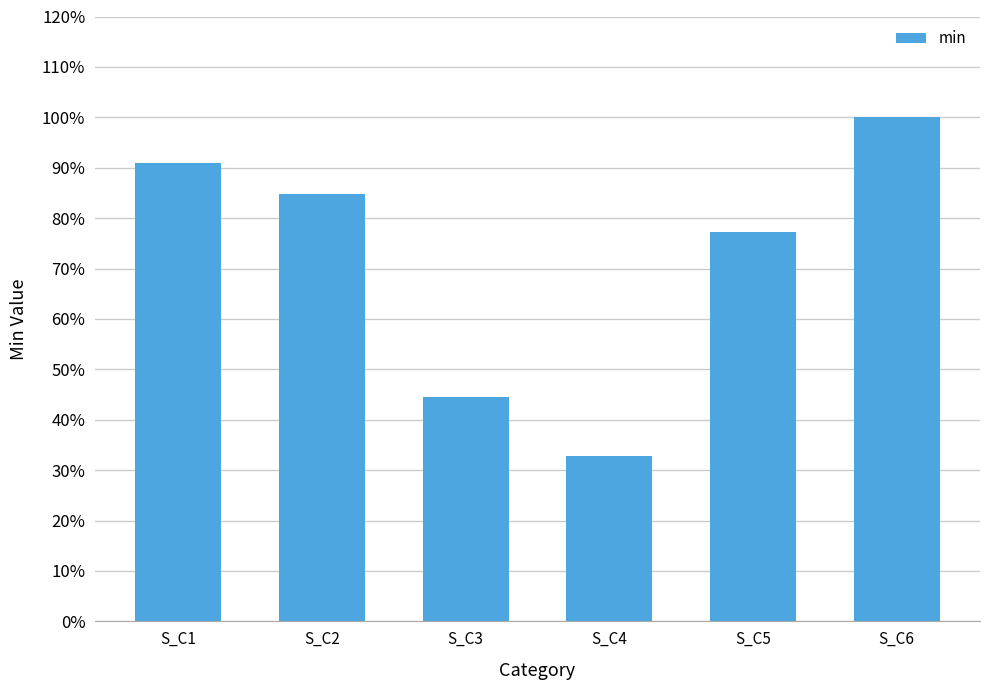

Reading left to right, list all the values displayed in this chart.

S_C1=0.9	S_C2=0.8	S_C3=0.4	S_C4=0.3	S_C5=0.8	S_C6=1.0